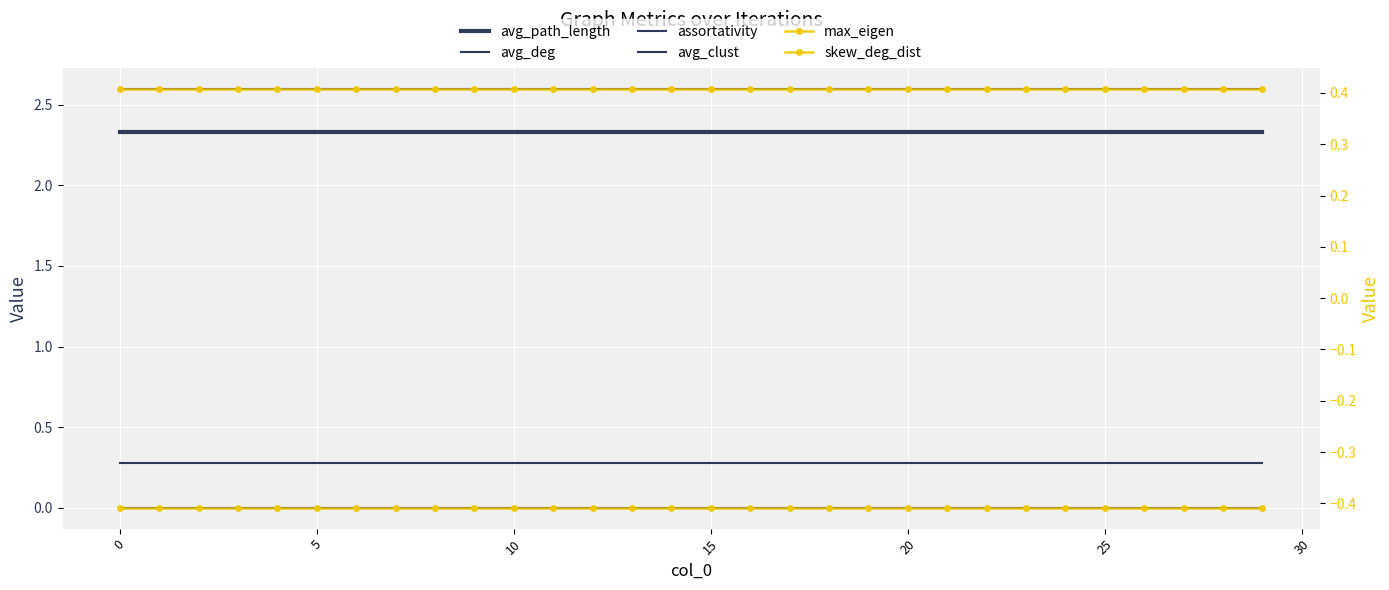

How many lines are shown in the chart?

6